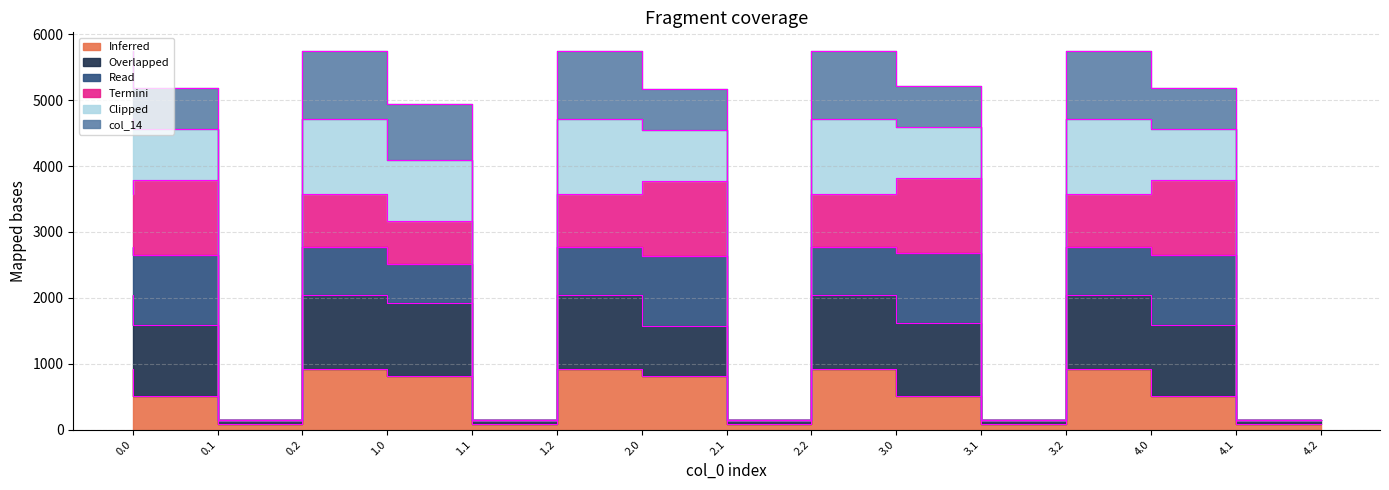

The col_13 series shows 141.4 at 2.2. True or false?

True